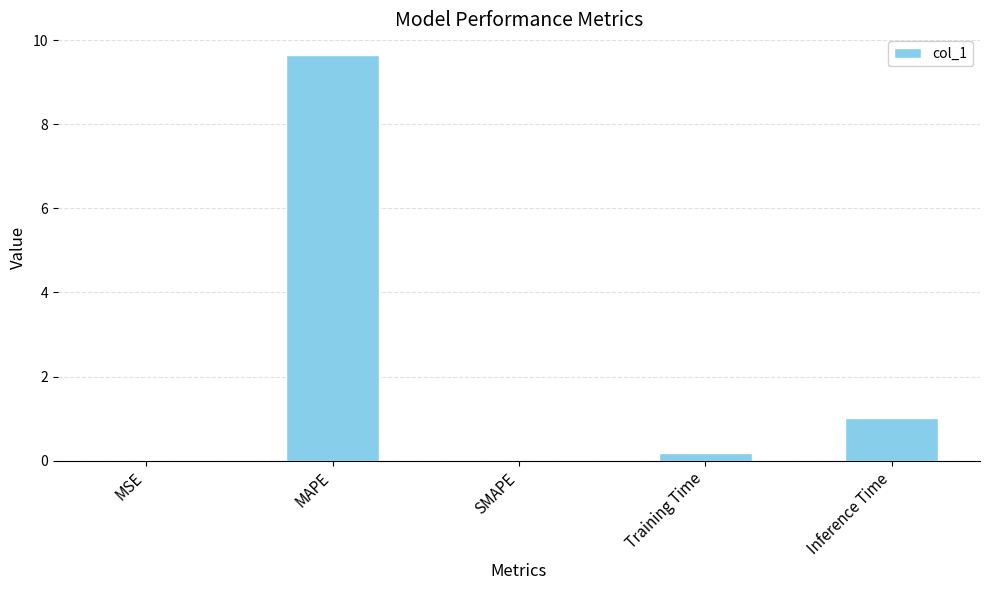

What is the change in value from SMAPE to Inference Time?

+1.0